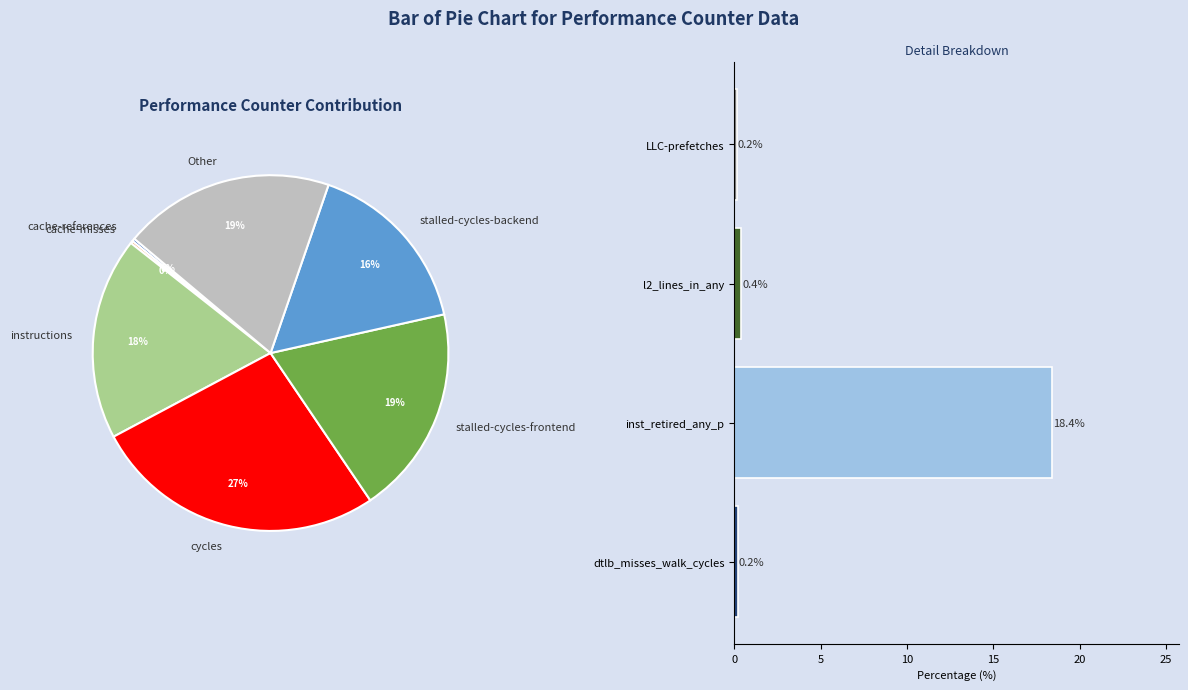

Is it true that stalled-cycles-frontend is 9% of the pie?

False